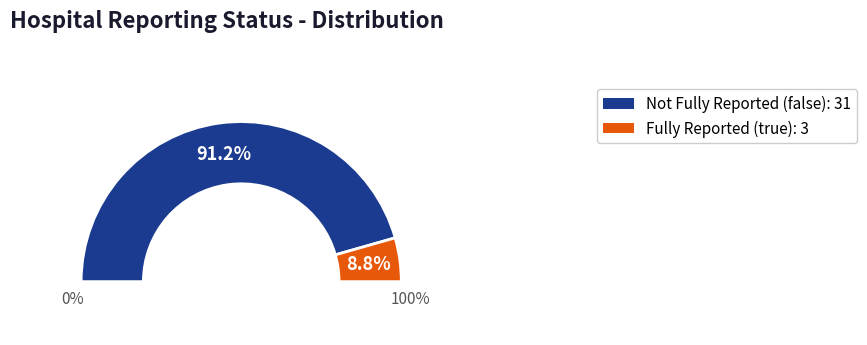

Does true represent more than half of the total?

No